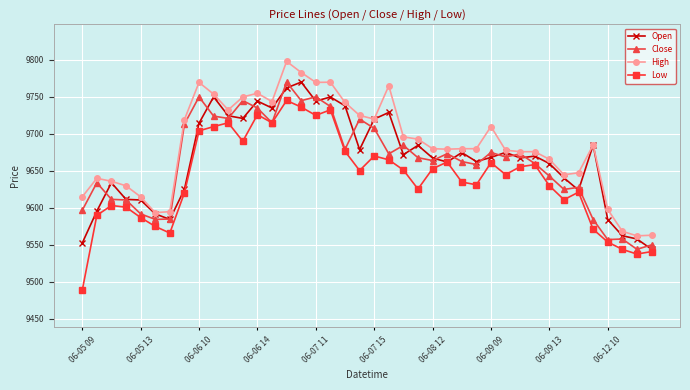

True or false: High and Low cross at least once.

False